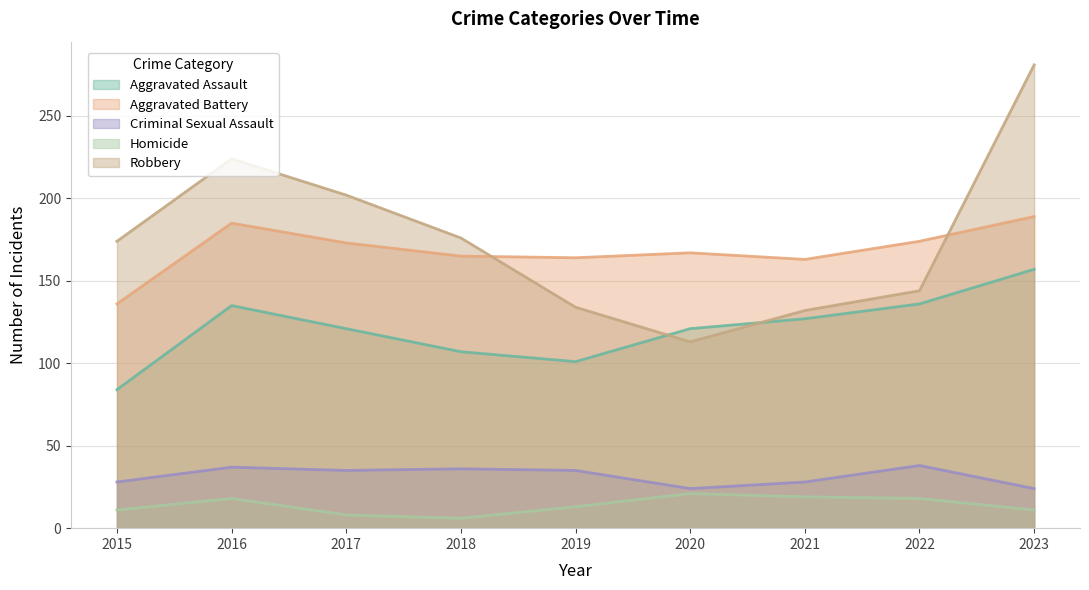

Where is the first local maximum for Aggravated Battery?

2016